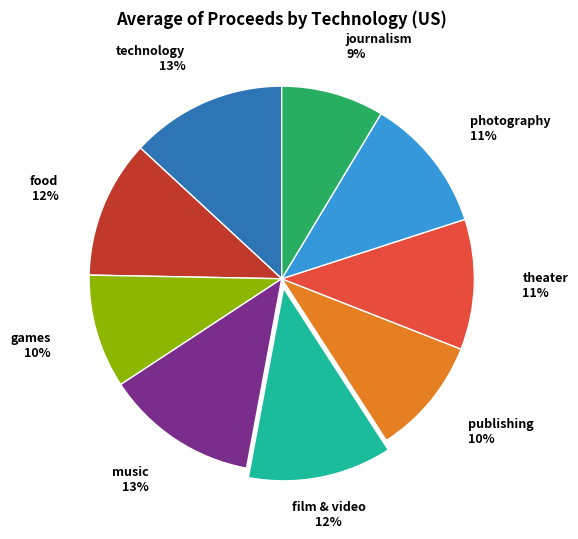

What is the ratio of the value at music to the value at publishing?

1.3